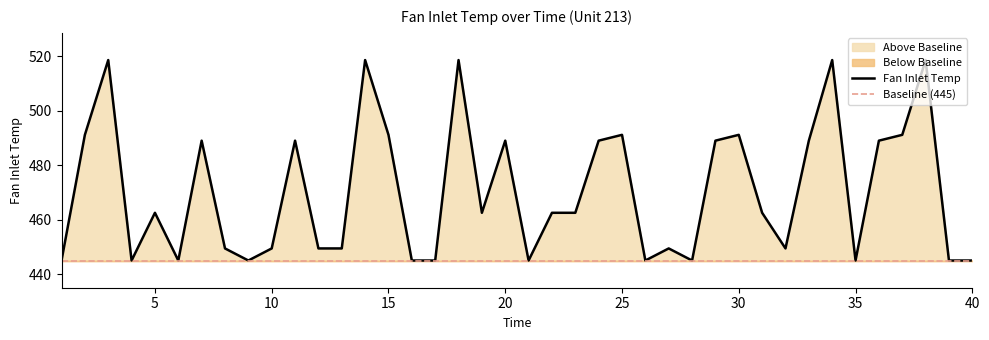

Reading left to right, transcribe all the data shown in this chart.

445.0	491.2	518.7	445.0	462.5	445.0	489.1	449.4	445.0	449.4	489.1	449.4	449.4	518.7	491.2	445.0	445.0	518.7	462.5	489.1	445.0	462.5	462.5	489.1	491.2	445.0	449.4	445.0	489.1	491.2	462.5	449.4	489.1	518.7	445.0	489.1	491.2	518.7	445.0	445.0